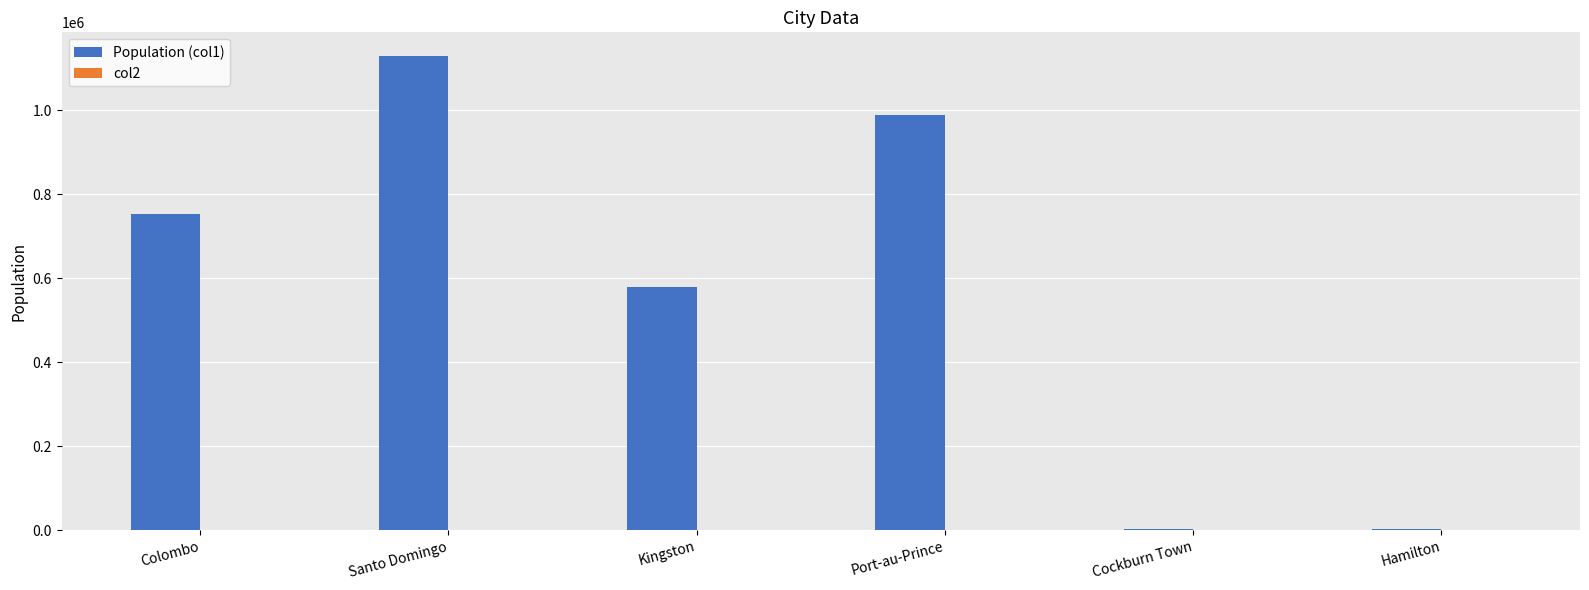

Are the bars grouped side by side (vs. stacked)?

Yes